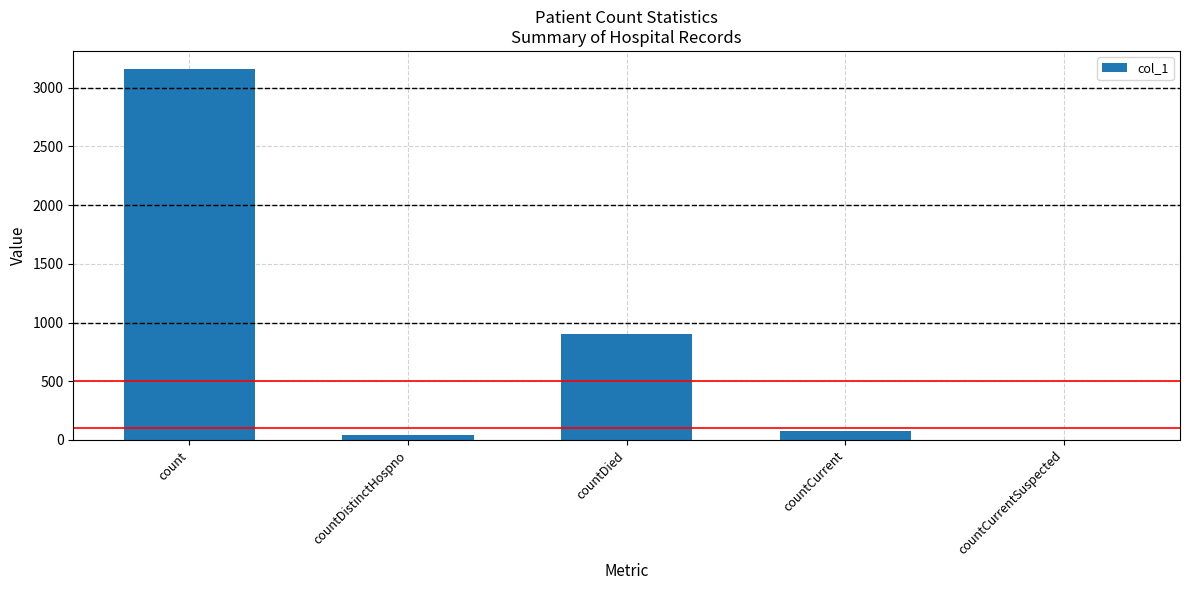

Is it true that the value at count is 3156?

True